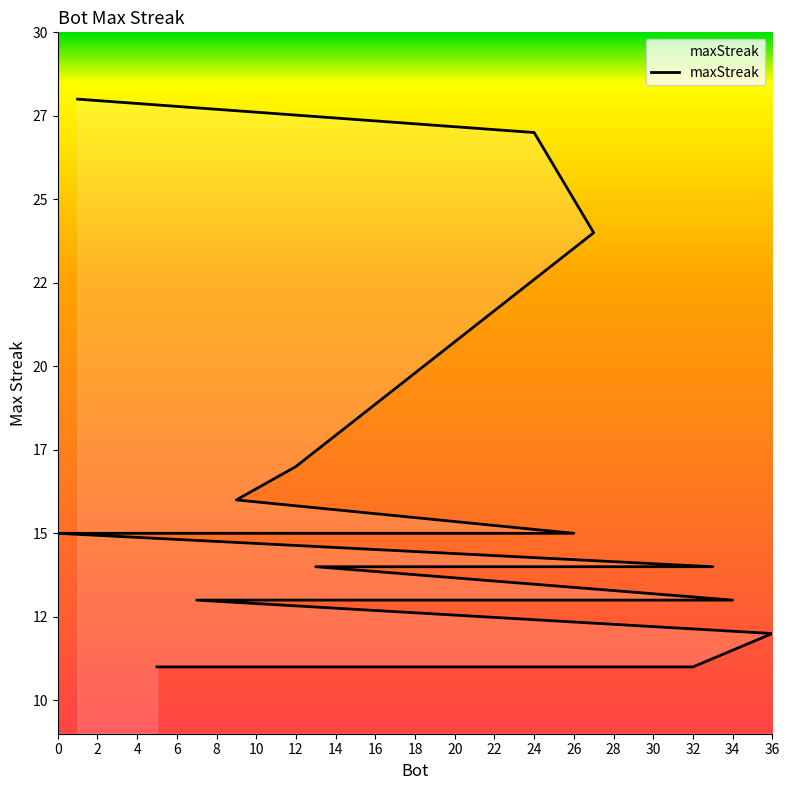

What is the change in value from 26 to 36?

-3